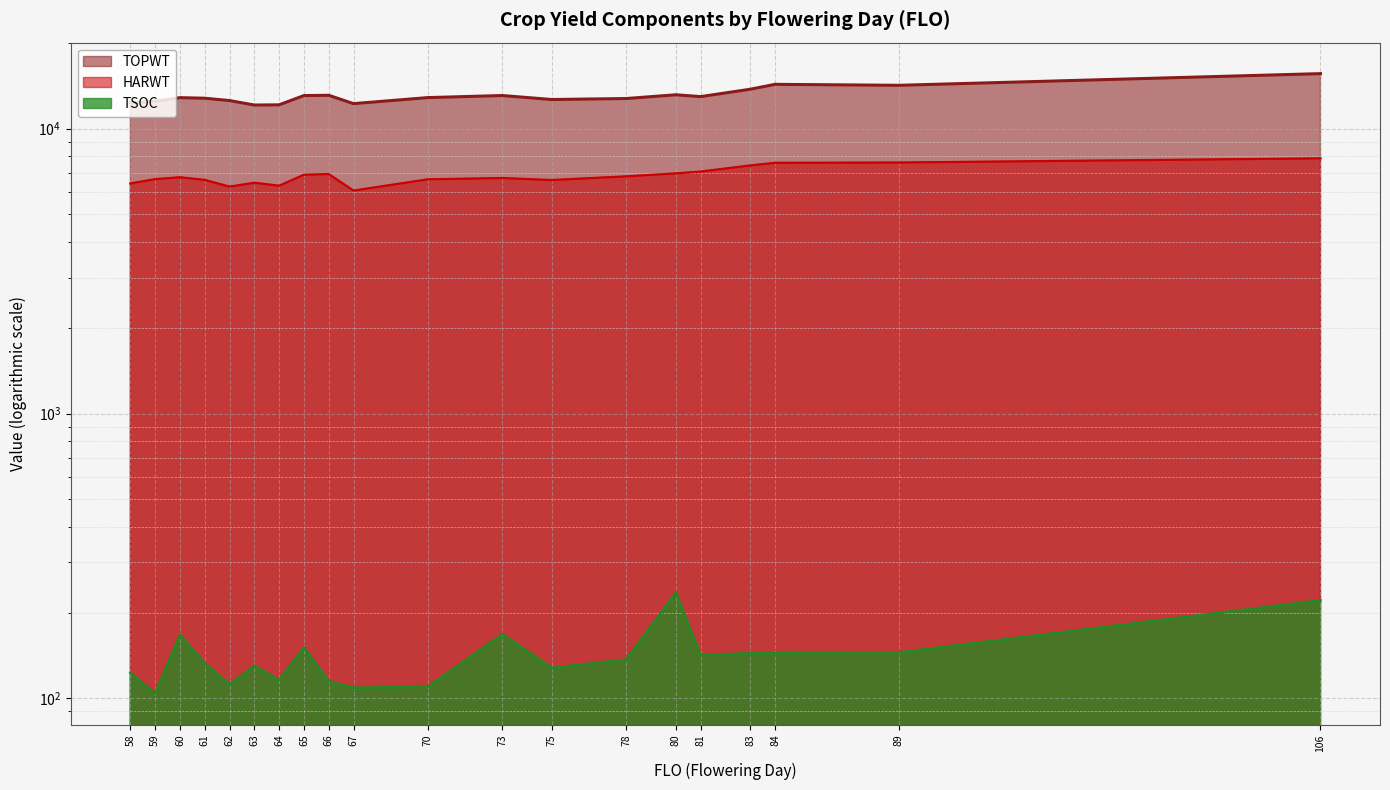

At how many categories does at least one series exceed 7912?

20